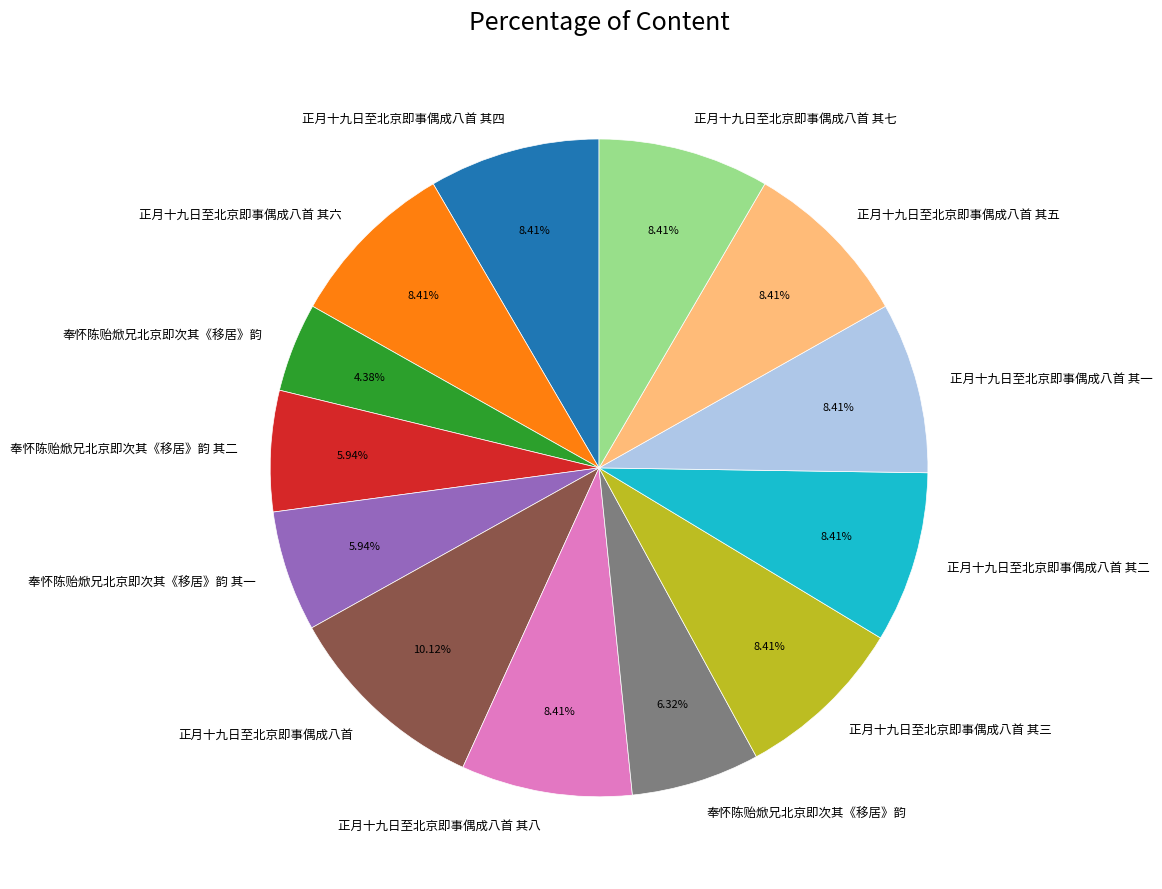

Does any single category account for the majority?

No